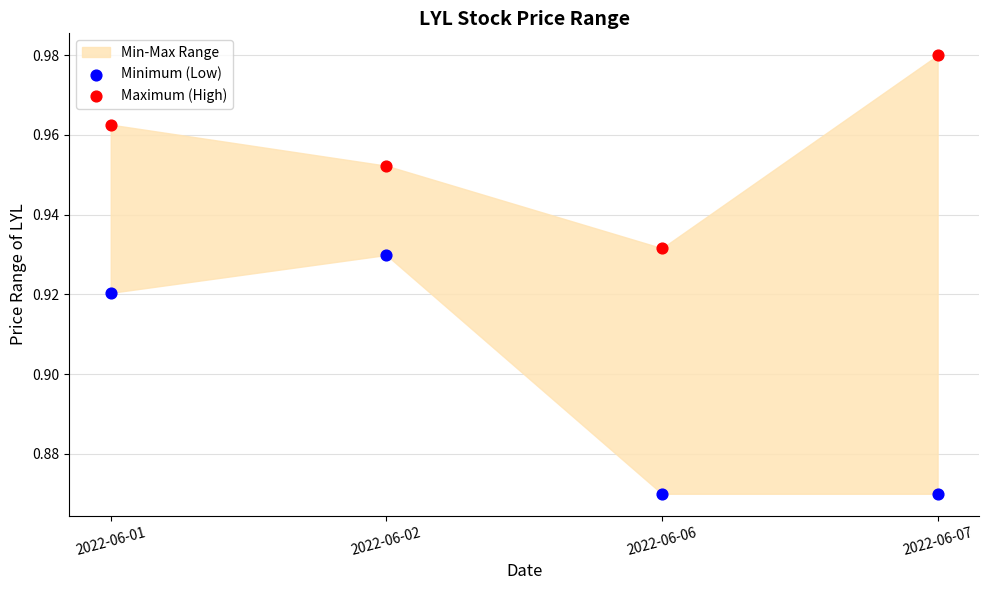

Which series has the largest Y range (max minus min)?

Minimum (Low)